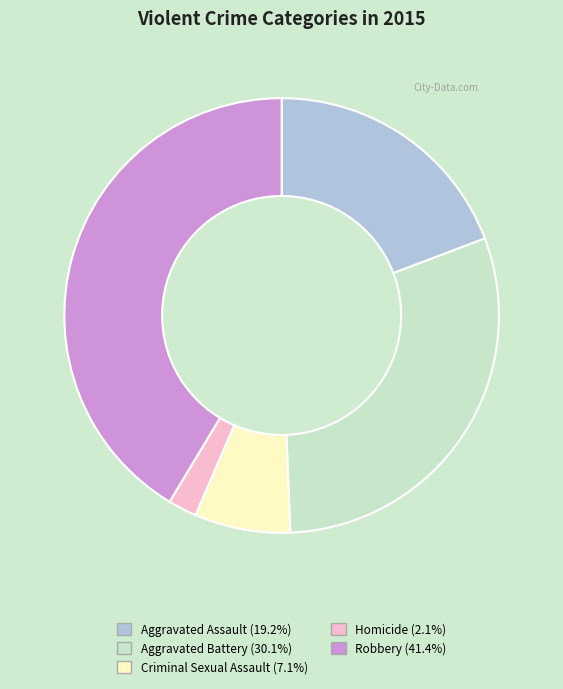

Which category has the biggest portion of the pie?

Robbery